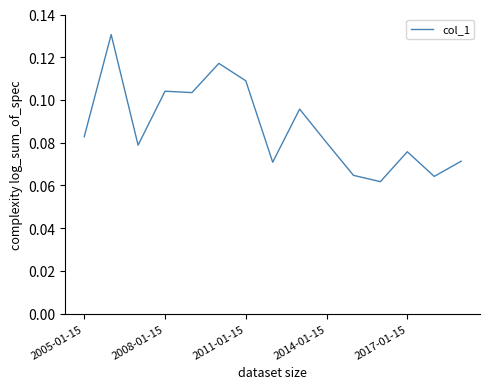

Does the chart have visible grid lines?

No